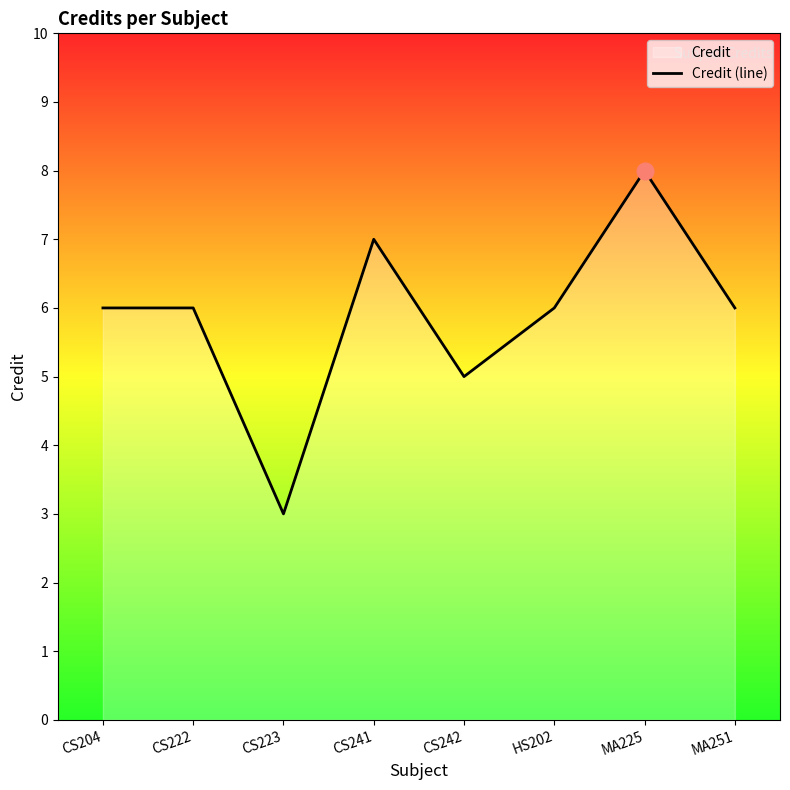

Reading right to left, list all the values displayed in this chart.

6	8	6	5	7	3	6	6